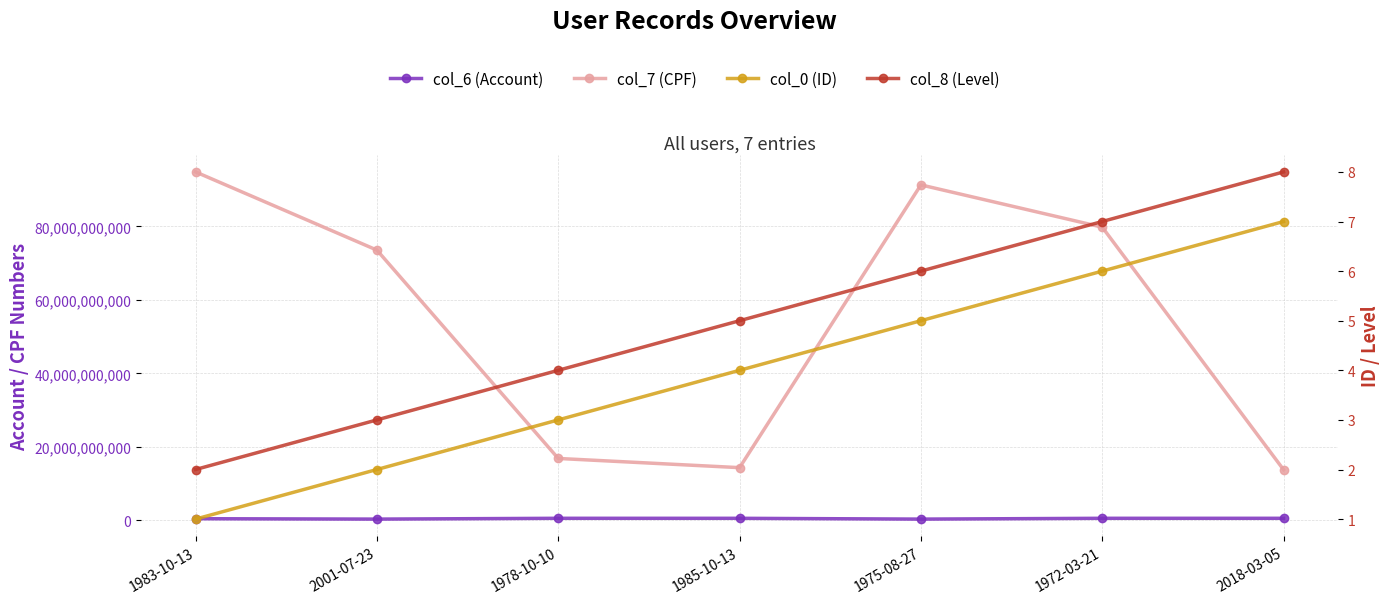

True or false: col_7 (CPF) and col_8 (Level) cross at least once.

False